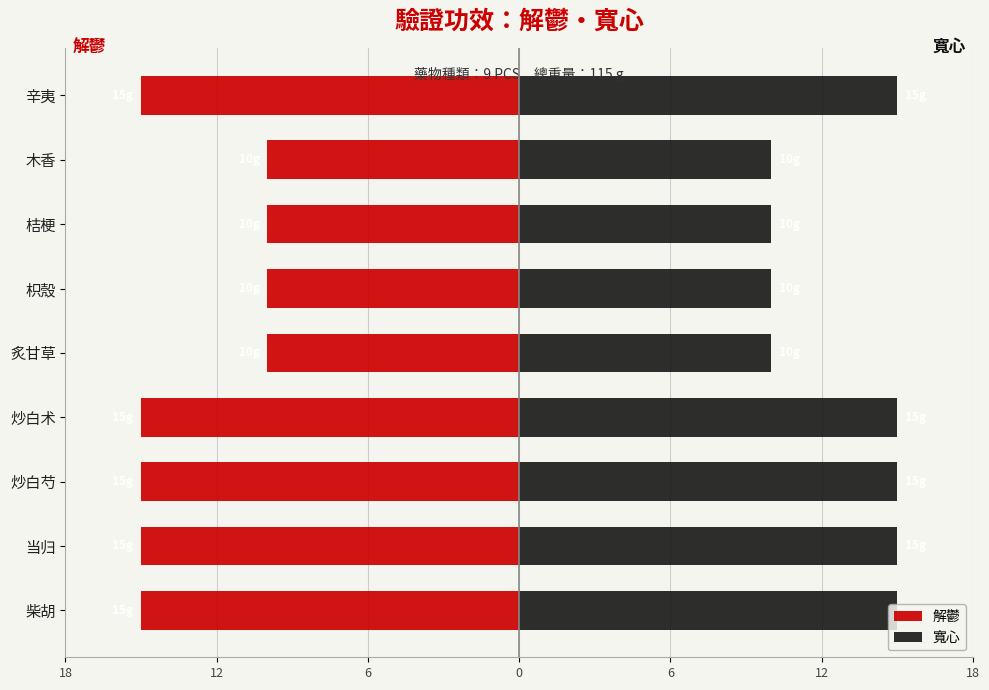

What is the difference between the second highest and minimum values in the 解鬱 series?

5